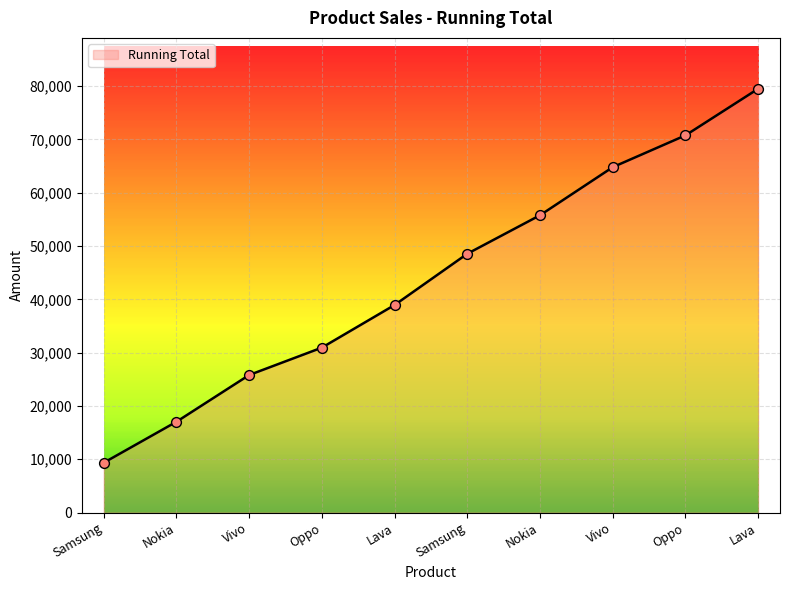

What is the change in value from Oppo to Nokia?

+24837